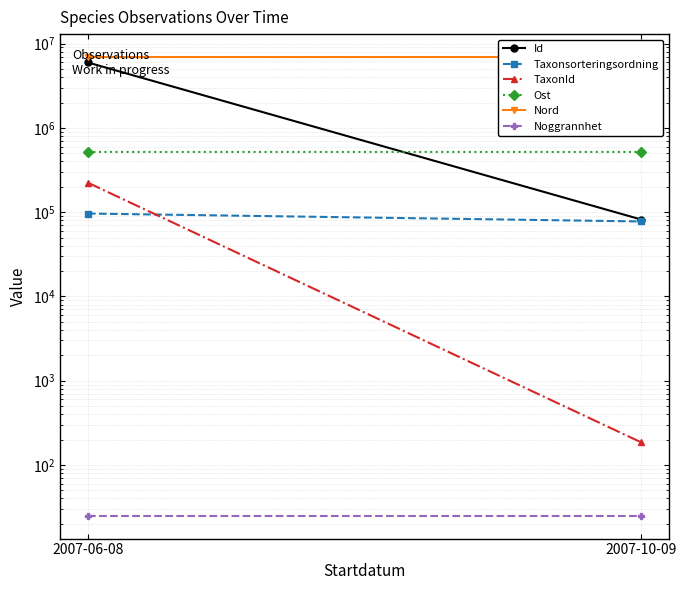

How many values in the Ost series are below 518441?

1